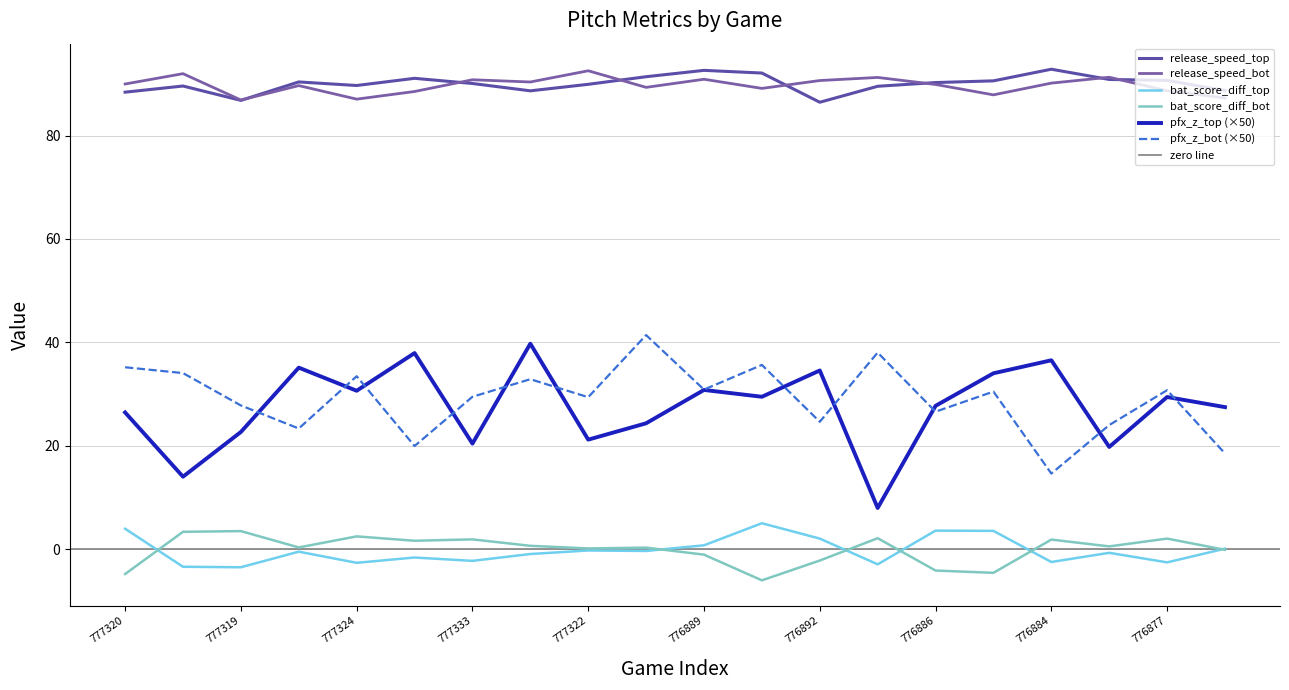

True or false: release_speed_bot and bat_score_diff_top cross at least once.

False